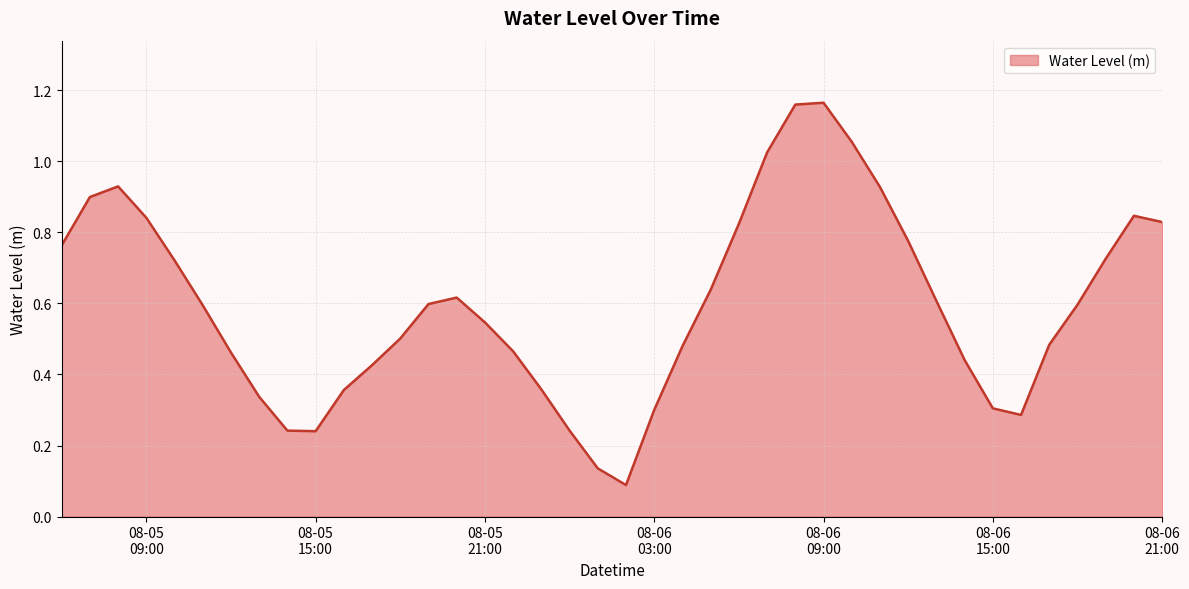

How many lines are shown in the chart?

1